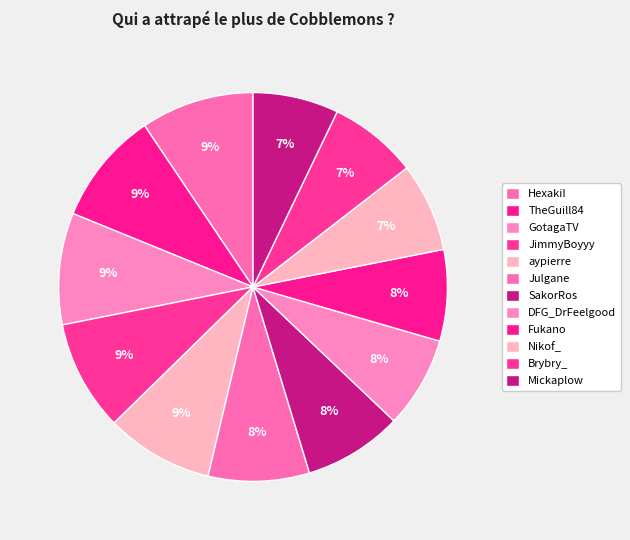

Rank the categories by value from lowest to highest.

Mickaplow, Nikof_, Brybry_, Fukano, DFG_DrFeelgood, SakorRos, Julgane, aypierre, JimmyBoyyy, GotagaTV, HexakiI, TheGuill84